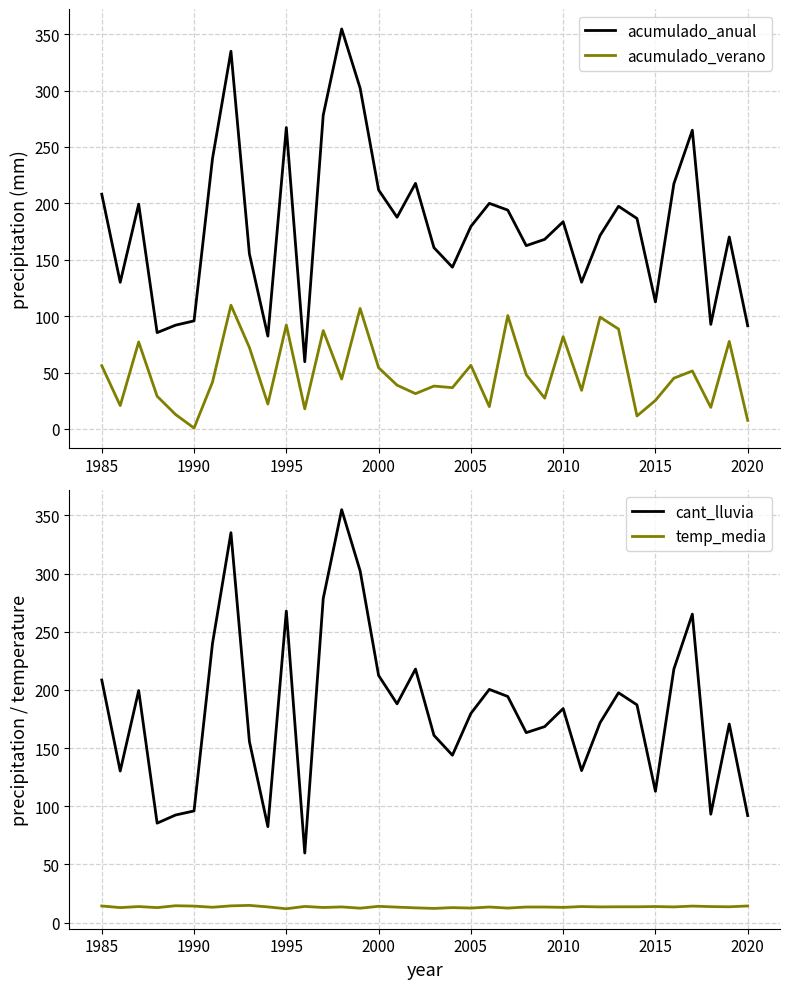

Is the value of cant_lluvia at 23 greater than the value of acumulado_anual at 17?

No